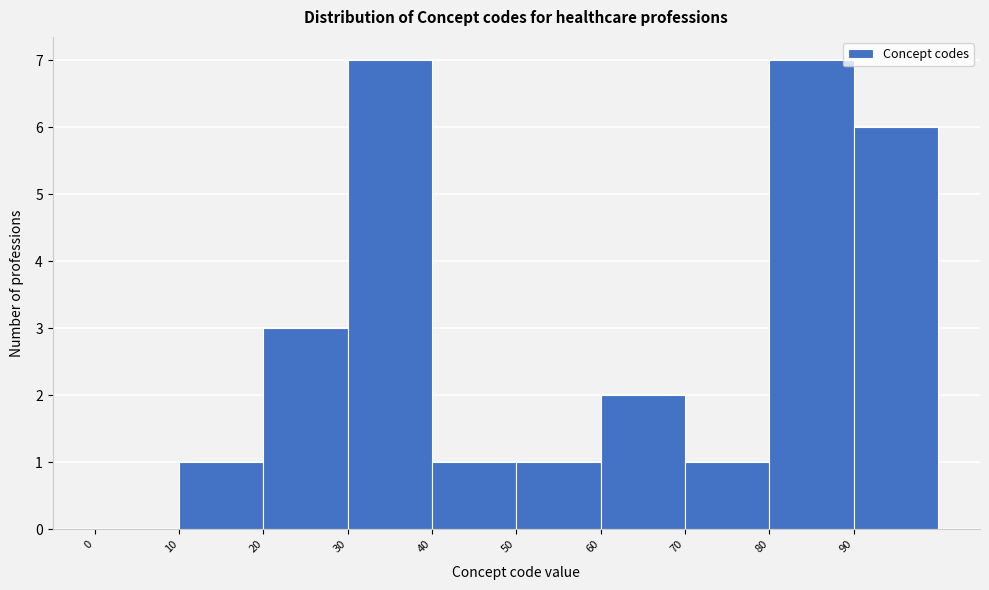

Reading left to right, list every bar in this chart as the range it spans on the x-axis followed by its height. The values are not printed on the chart, so give them approximately, as read against the axis.

0 to 10: 0
10 to 20: 1
20 to 30: 3
30 to 40: 7
40 to 50: 1
50 to 60: 1
60 to 70: 2
70 to 80: 1
80 to 90: 7
90 to 100: 6